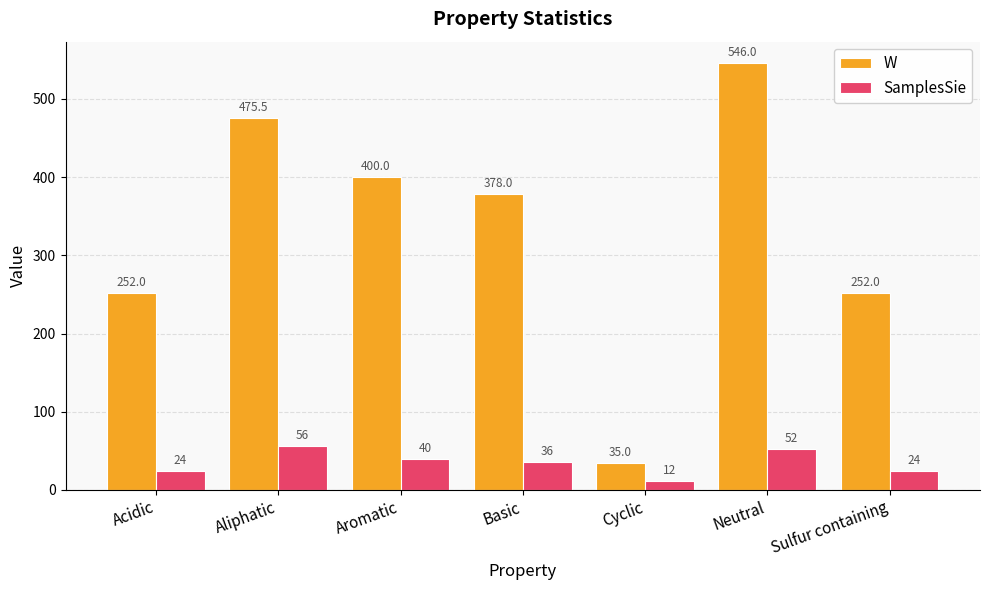

What position from the left is Aromatic?

3